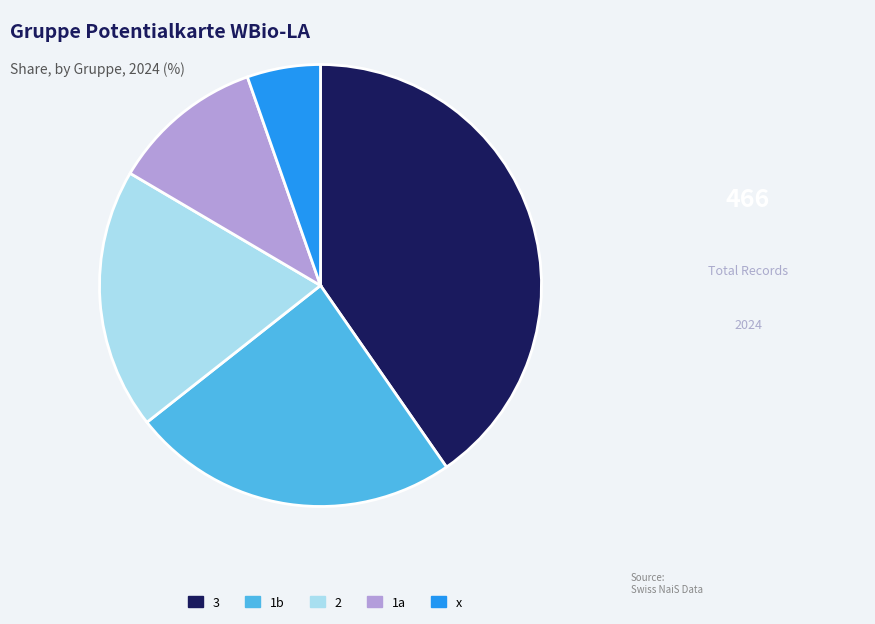

Which has a higher value, x or 2?

2